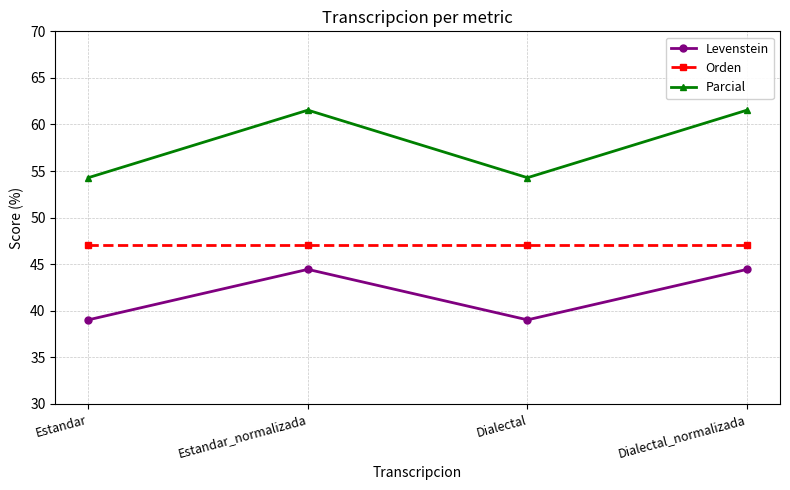

What is the maximum value for Levenstein?

44.4